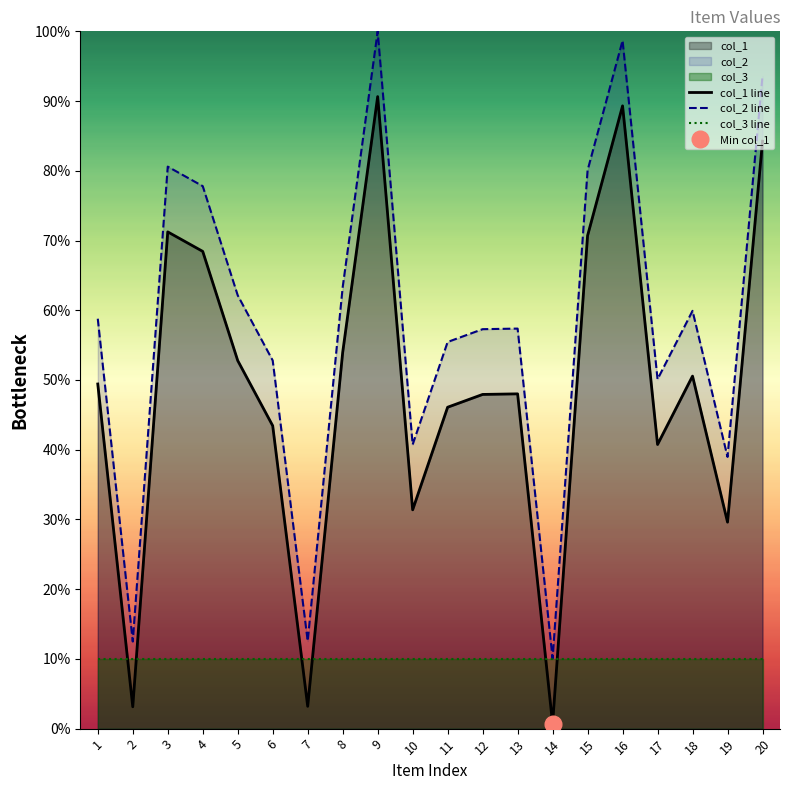

Rank the series at 3 from highest to lowest value.

col_2 line, col_1 line, col_3 line